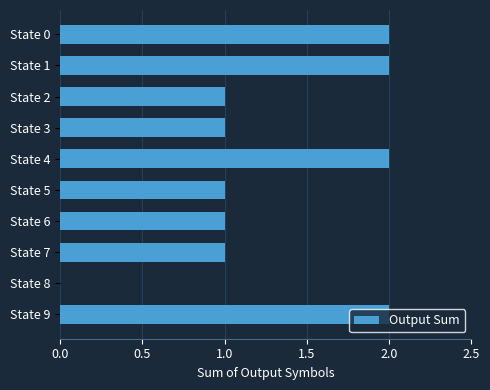

Count the number of categories in the chart.

10